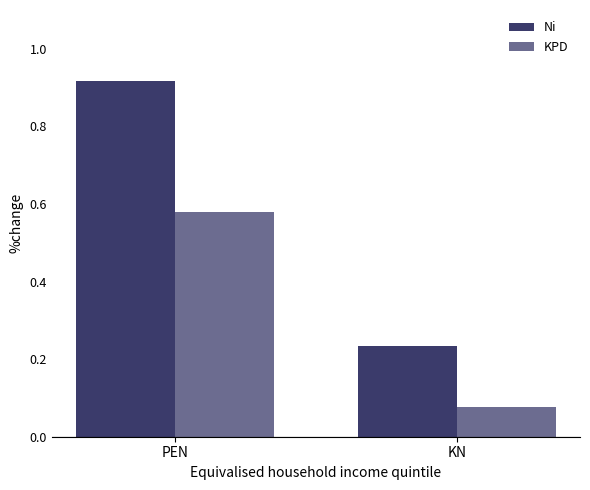

At how many categories does at least one series exceed 0?

2